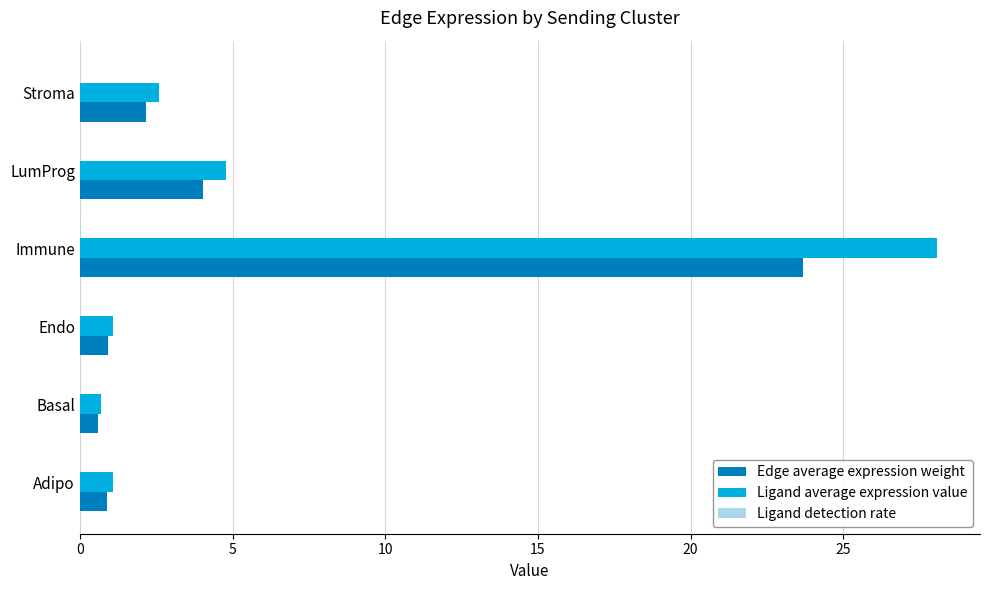

At which category is the sum across all series the highest?

Immune